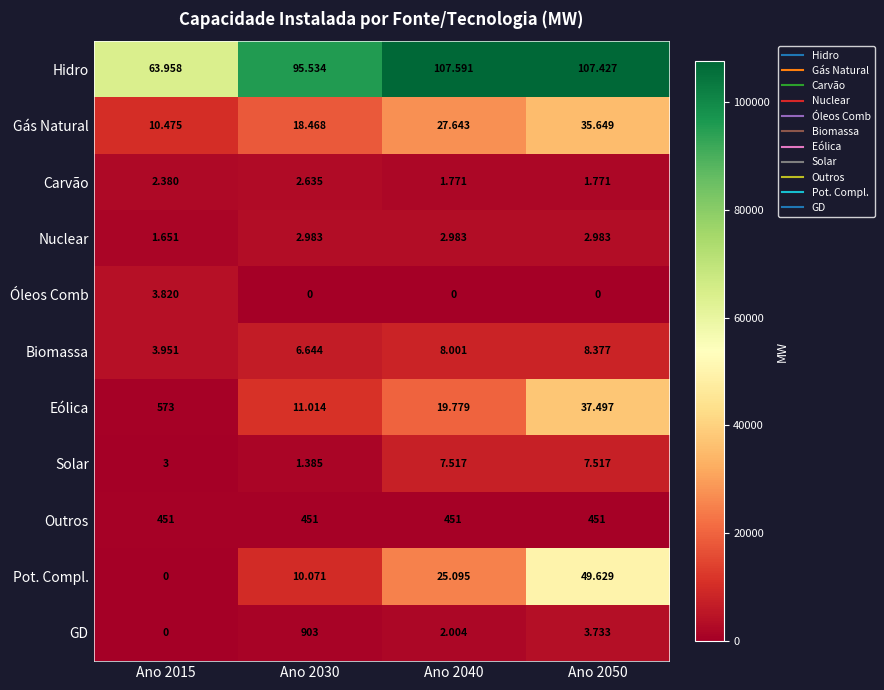

What is the maximum value shown in the chart?

107591